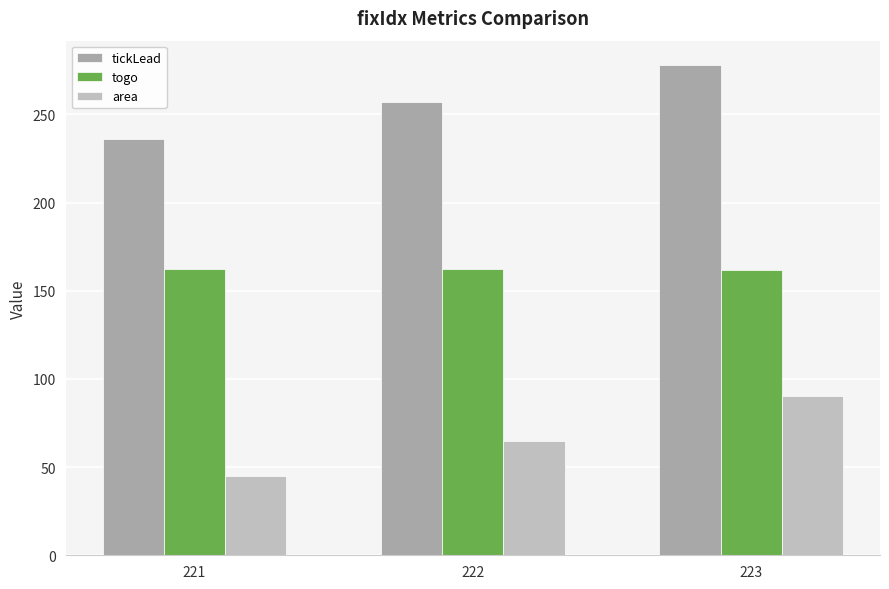

Which series has the widest spread of values?

area